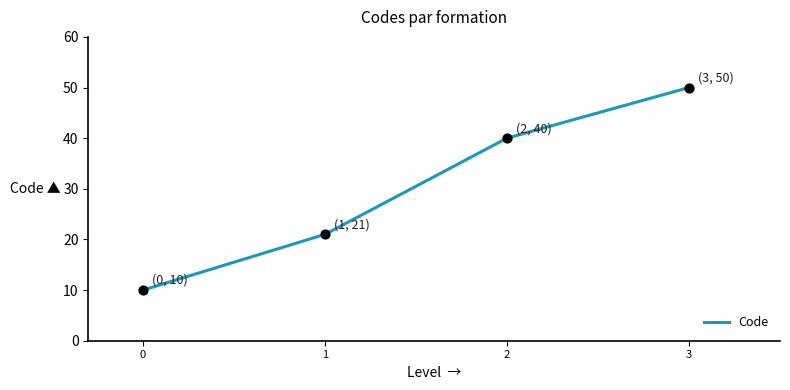

Approximately how many times larger is the value at 0 compared to 3?

0.2